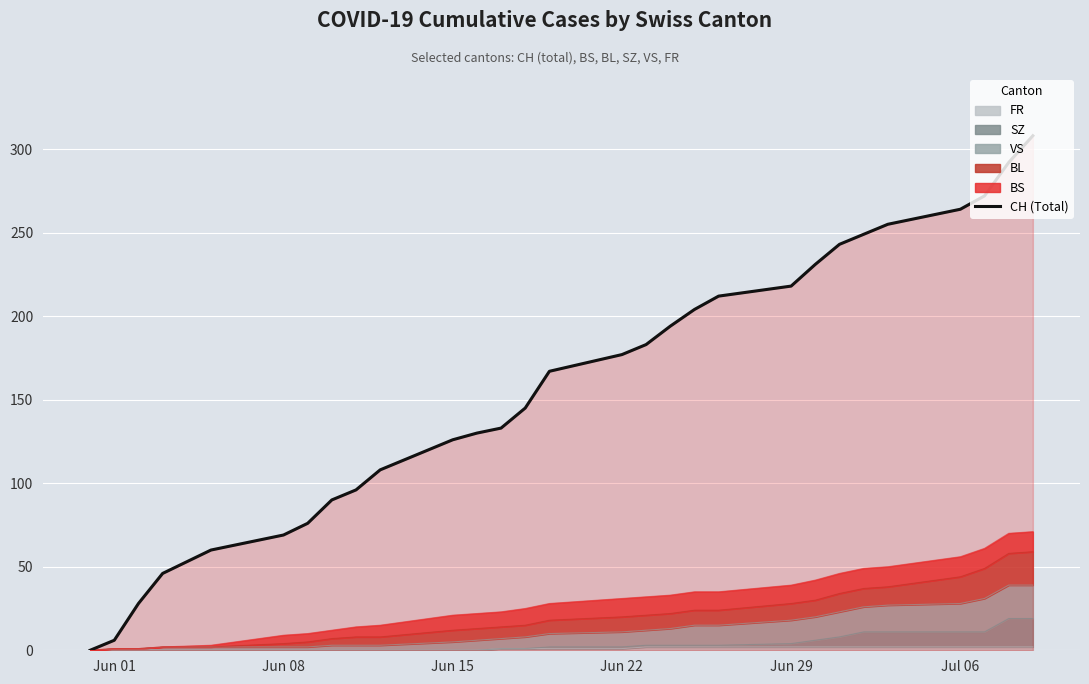

Which category has the lowest value across all series?

Jun 01